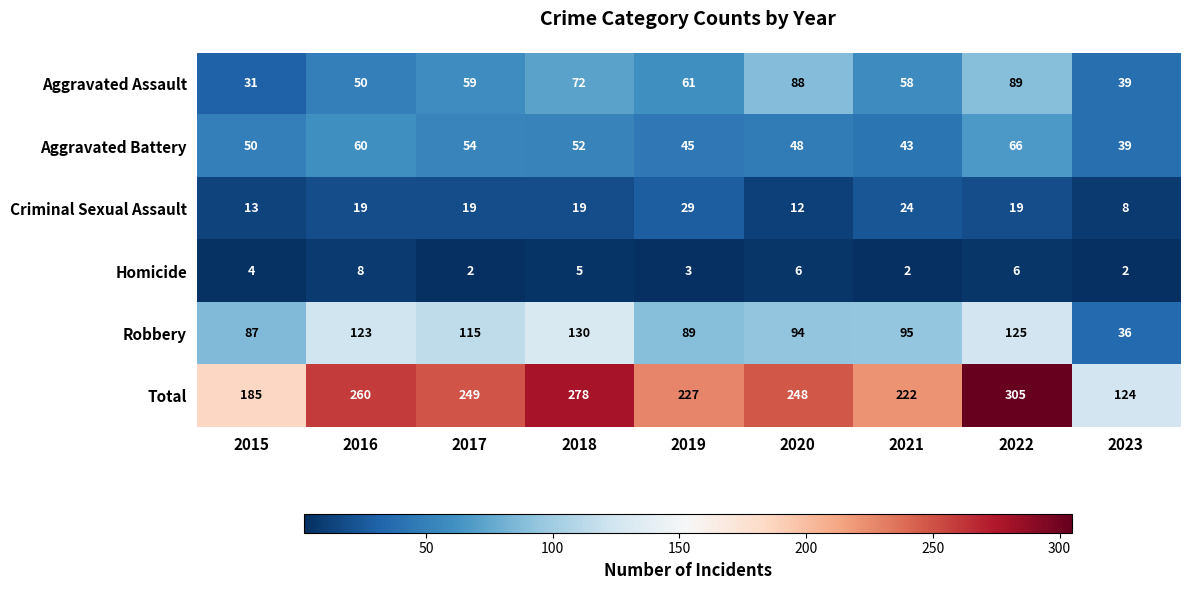

Which category has the highest value in the Aggravated Battery series?

2022